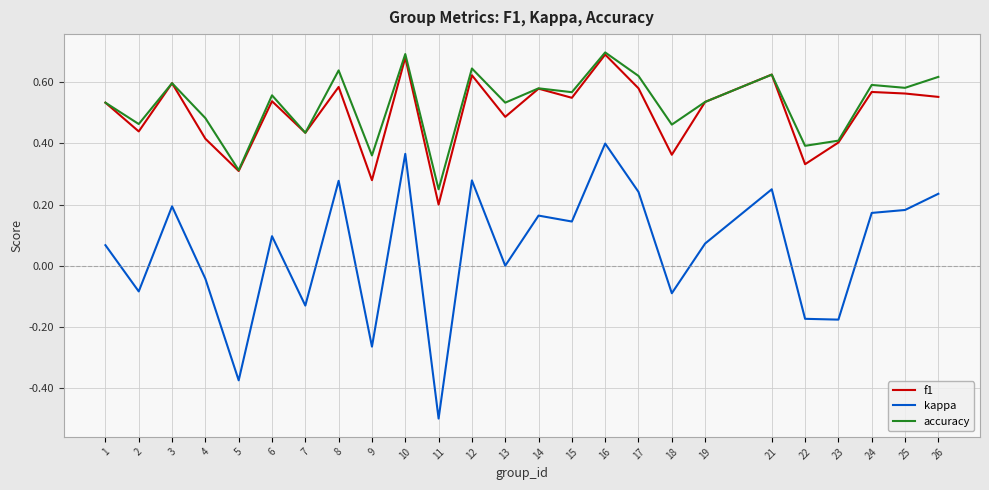

Is the value of f1 at 8 greater than the value of kappa at 2?

Yes